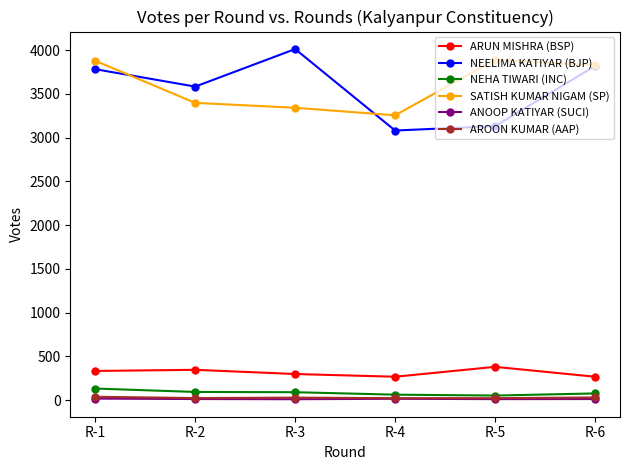

Count the ARUN MISHRA (BSP) values in the range 267 to 346.

5